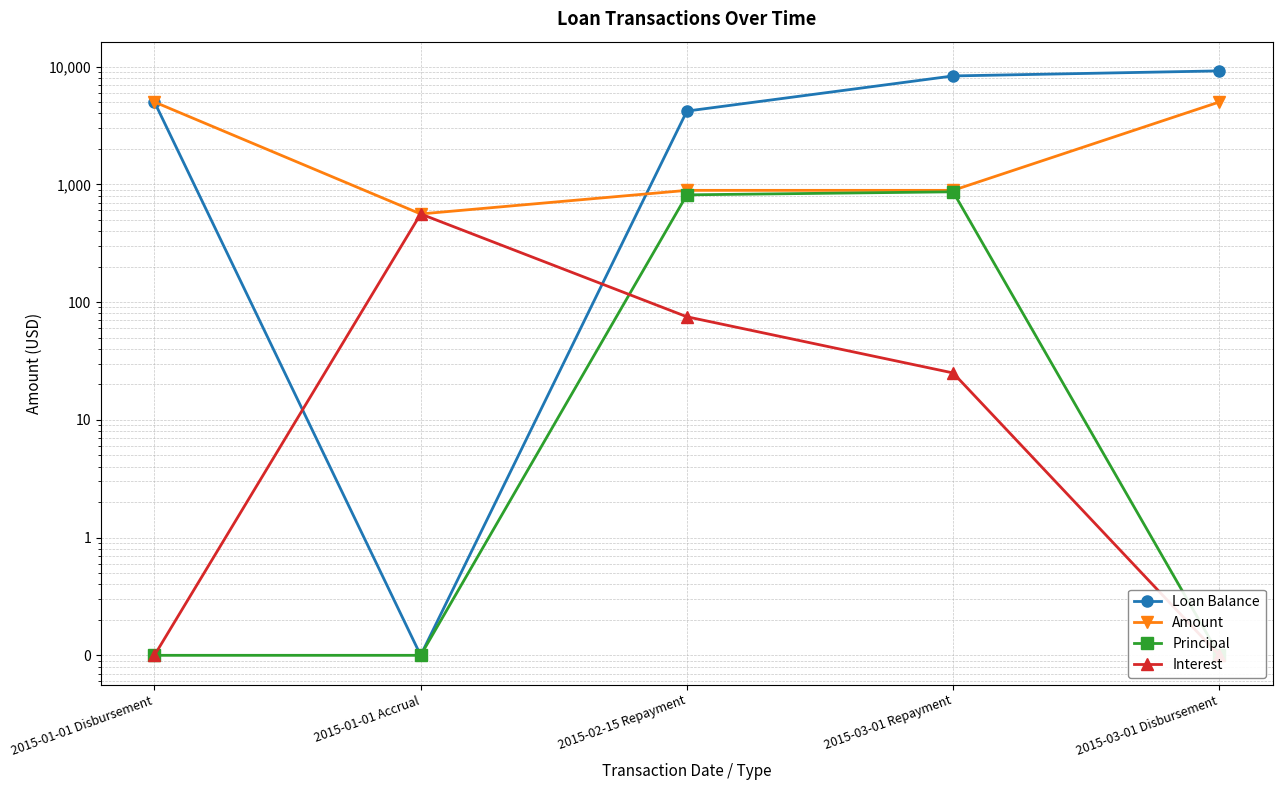

True or false: Amount has more than 0 points higher than both neighbors.

False